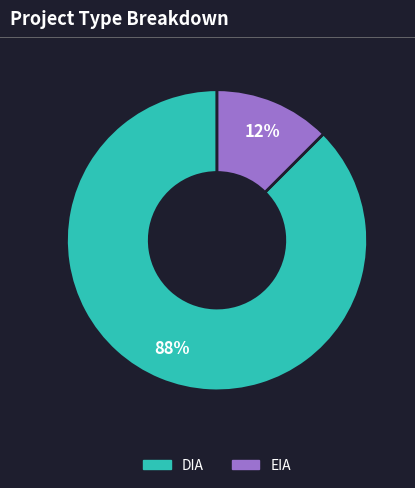

Combined, do EIA and DIA account for over 50%?

Yes